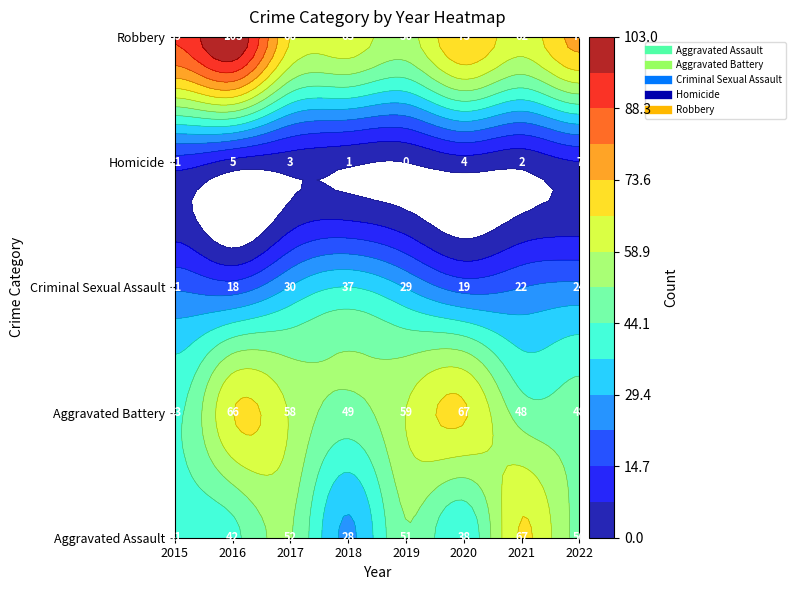

Which series changed the most between Criminal Sexual Assault and 7?

Aggravated Battery